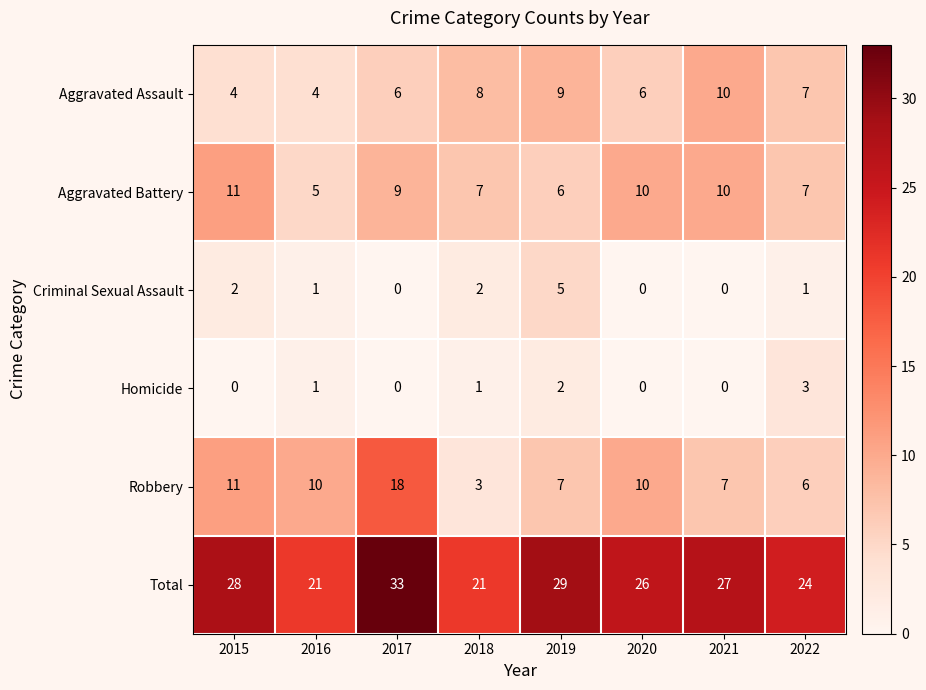

List the series in order of their peak value, highest first.

Total, Robbery, Aggravated Battery, Aggravated Assault, Criminal Sexual Assault, Homicide